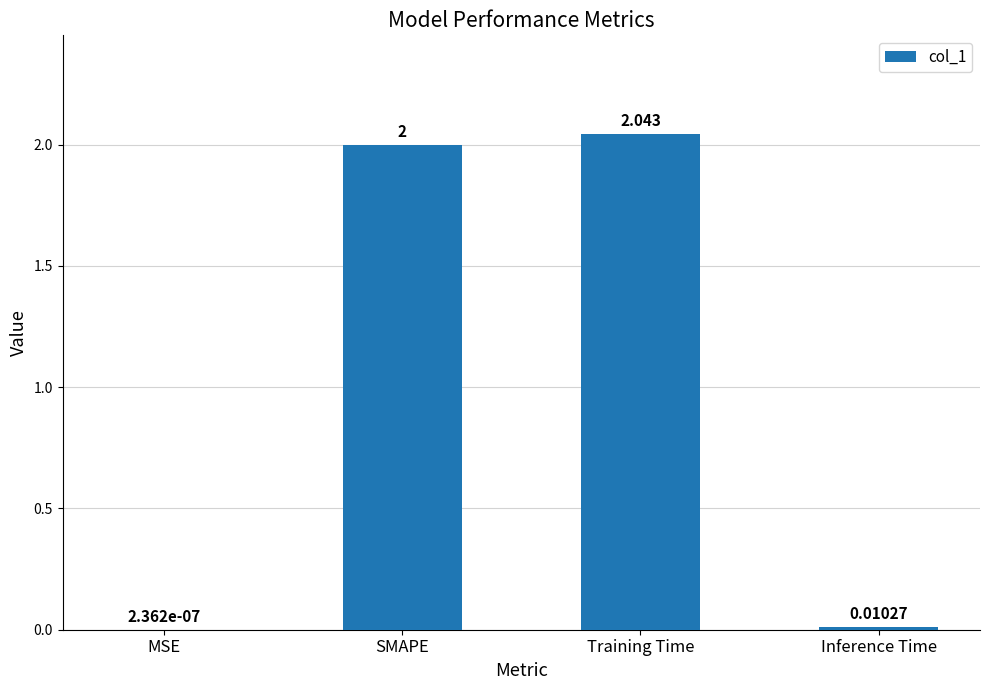

Between Training Time and SMAPE, which is larger?

Training Time